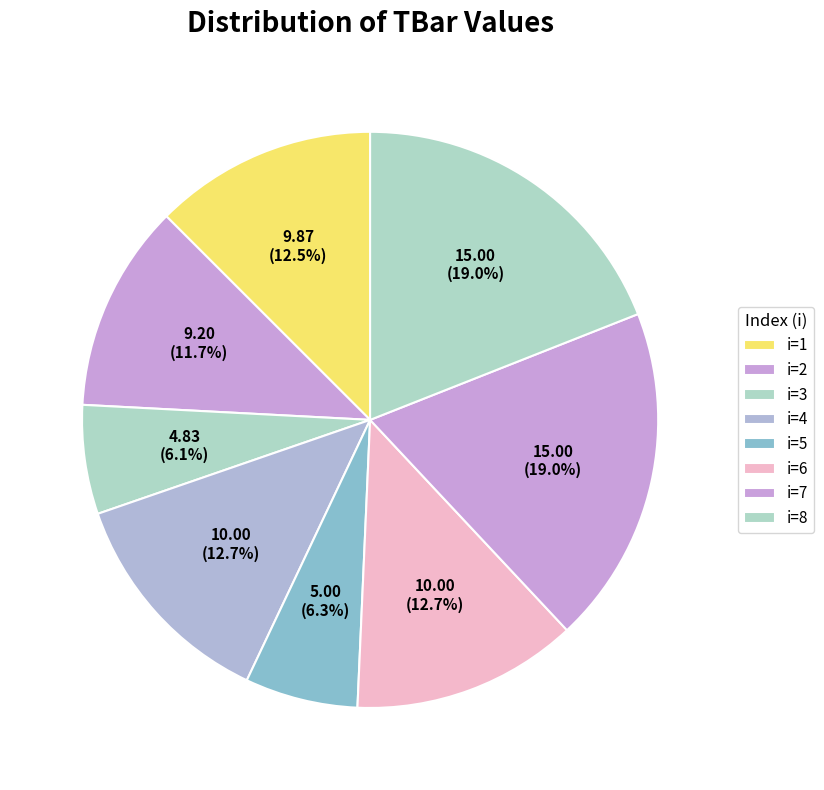

How many segments does this pie chart have?

8